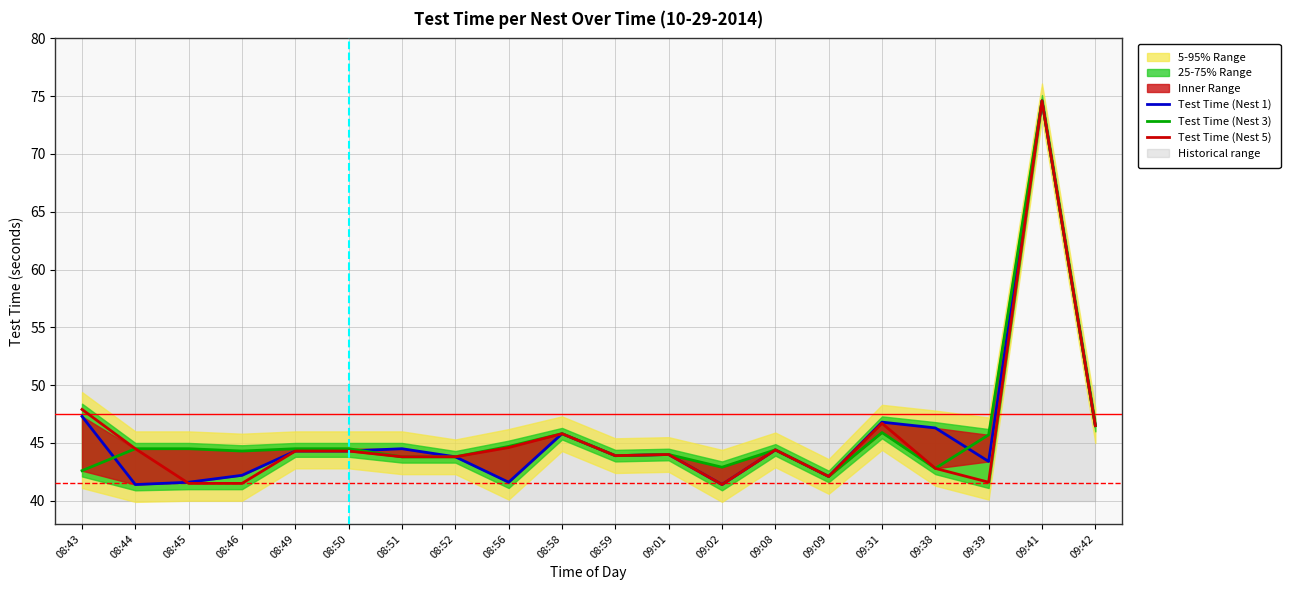

Reading left to right, transcribe all the data shown in this chart.

Test Time (Nest 1): 47.3	41.4	41.6	42.2	44.3	44.3	44.5	43.8	41.6	45.8	43.9	44.0	41.4	44.4	42.1	46.8	46.3	43.4	74.6	46.5
Test Time (Nest 3): 42.6	44.5	44.5	44.3	44.5	44.5	43.8	43.8	44.7	45.8	43.9	44.0	42.9	44.4	42.1	45.9	42.8	45.7	74.6	46.5
Test Time (Nest 5): 47.9	44.5	41.5	41.5	44.3	44.3	43.8	43.8	44.6	45.8	43.9	44.0	41.4	44.4	42.1	46.7	42.8	41.6	74.6	46.5